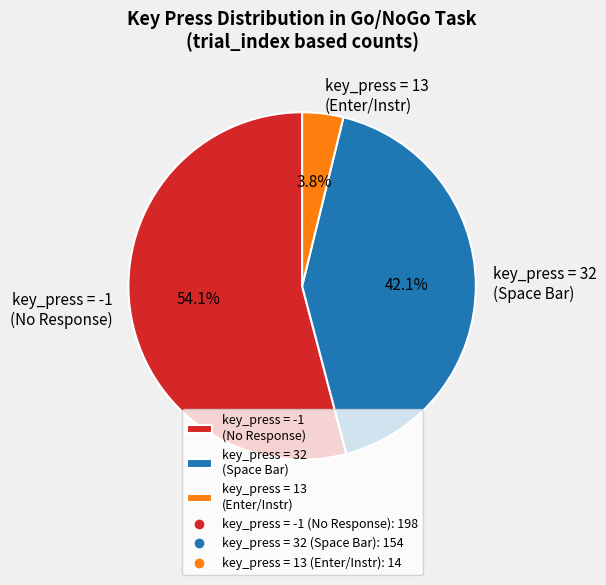

To the nearest percent, what is the difference between the largest and smallest slice percentages?

50%